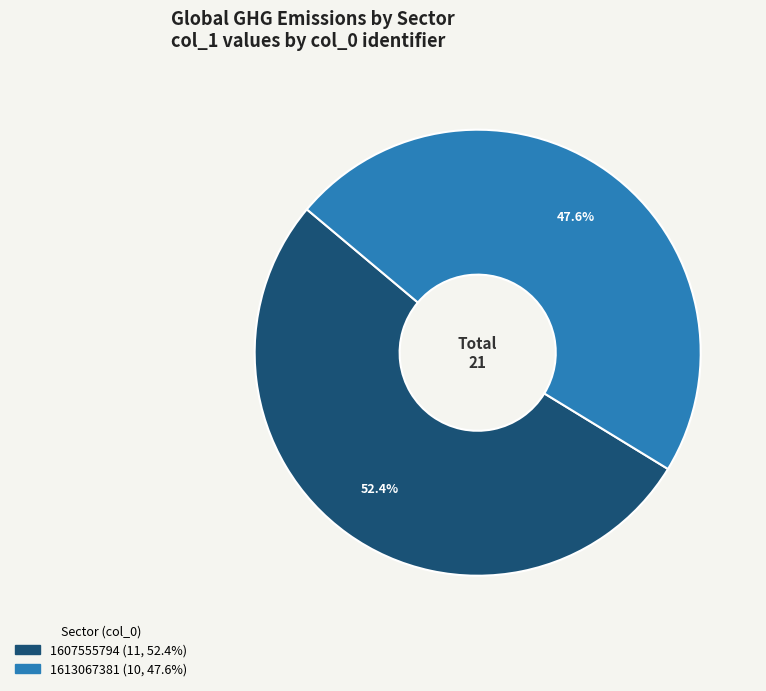

The 1613067381 slice represents 35% of the pie. True or false?

False